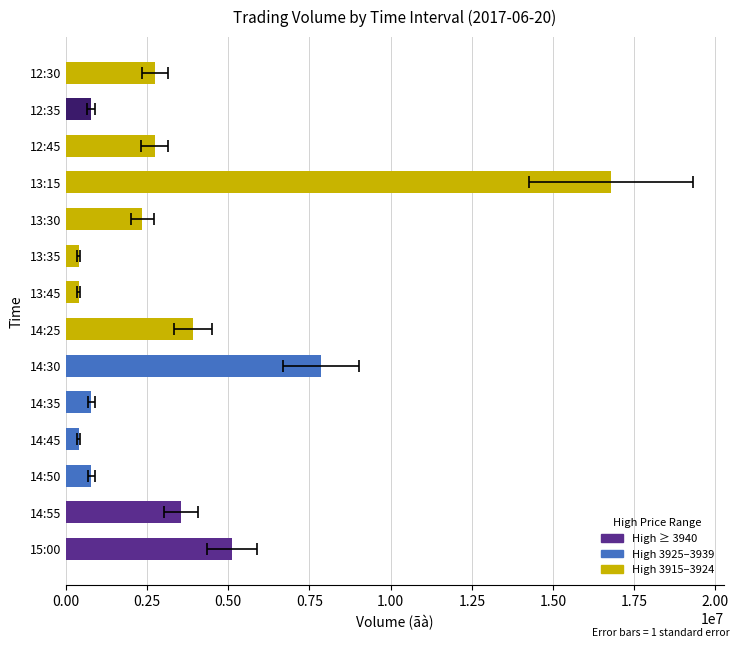

How many data points does each series have?

14